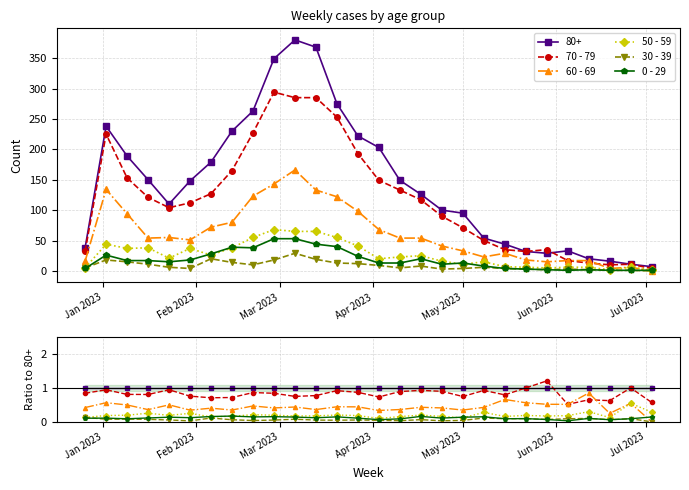

Reading left to right, list all the values displayed in this chart.

70 - 79: 0.8	0.9	0.8	0.8	0.9	0.8	0.7	0.7	0.9	0.8	0.8	0.8	0.9	0.9	0.7	0.9	0.9	0.9	0.7	0.9	0.8	1.0	1.2	0.5	0.7	0.6	1.0	0.6
60 - 69: 0.4	0.6	0.5	0.4	0.5	0.3	0.4	0.3	0.5	0.4	0.4	0.4	0.4	0.4	0.3	0.4	0.4	0.4	0.3	0.4	0.7	0.6	0.5	0.5	0.8	0.2	0.5	0.0
50 - 59: 0.1	0.2	0.2	0.3	0.2	0.2	0.1	0.2	0.2	0.2	0.2	0.2	0.2	0.2	0.1	0.2	0.2	0.2	0.1	0.3	0.2	0.2	0.2	0.2	0.3	0.1	0.5	0.3
30 - 39: 0.1	0.1	0.1	0.1	0.1	0.0	0.1	0.1	0.0	0.1	0.1	0.1	0.0	0.1	0.0	0.0	0.1	0.0	0.0	0.1	0.1	0.1	0.1	0.1	0.1	0.1	0.1	0.0
0 - 29: 0.1	0.1	0.1	0.1	0.1	0.1	0.2	0.2	0.1	0.2	0.1	0.1	0.1	0.1	0.1	0.1	0.2	0.1	0.1	0.1	0.1	0.1	0.1	0.0	0.1	0.1	0.1	0.1